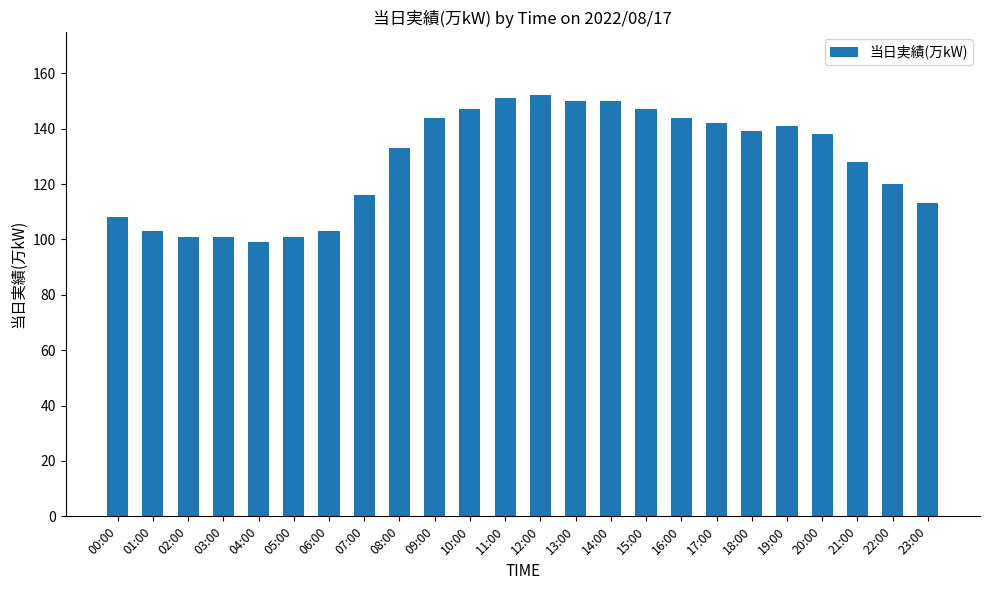

How many bars are there in total?

24